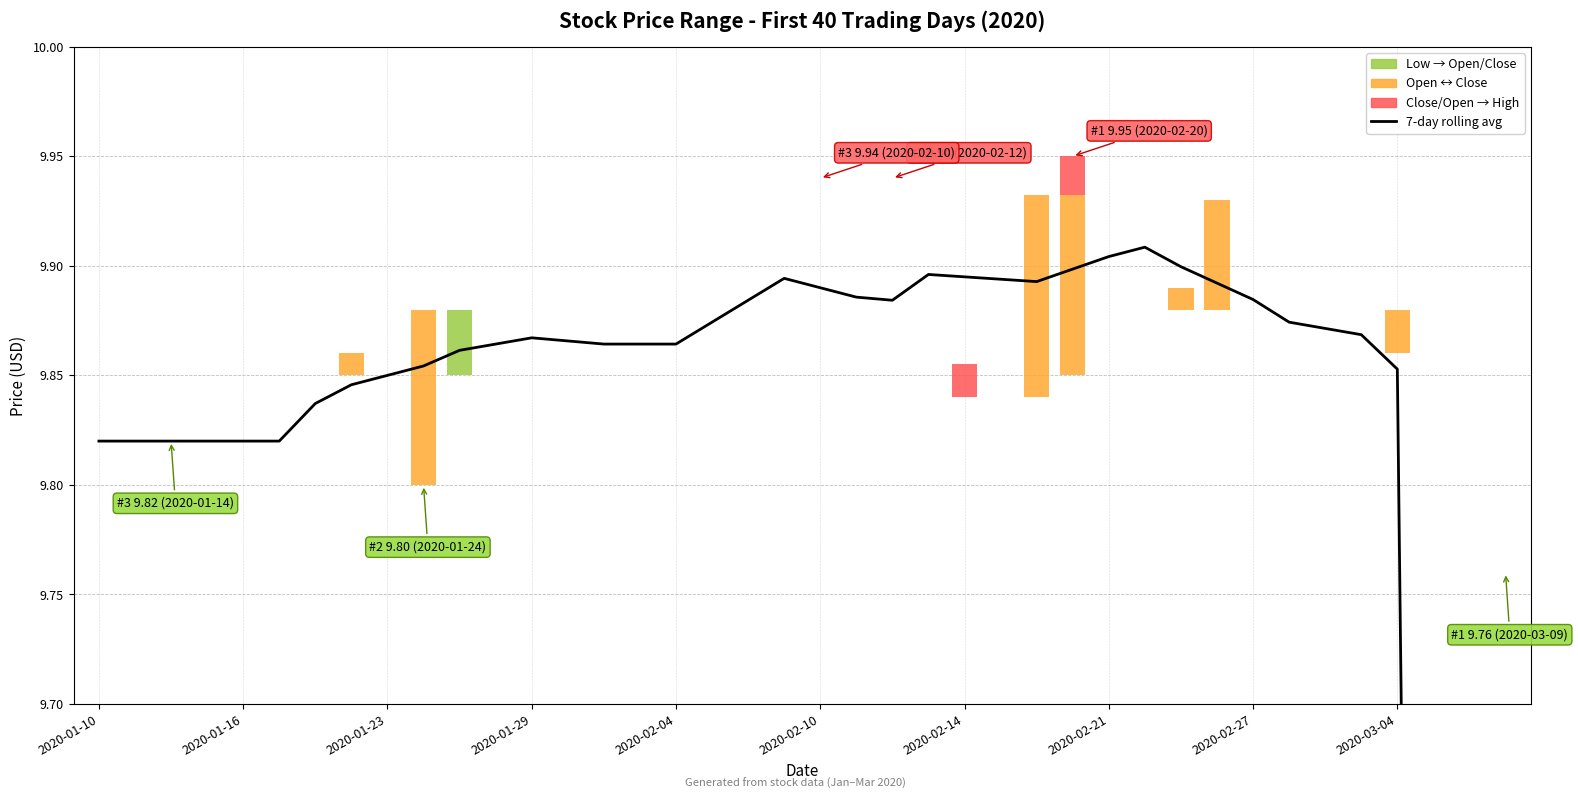

How many bars are there in total?

40